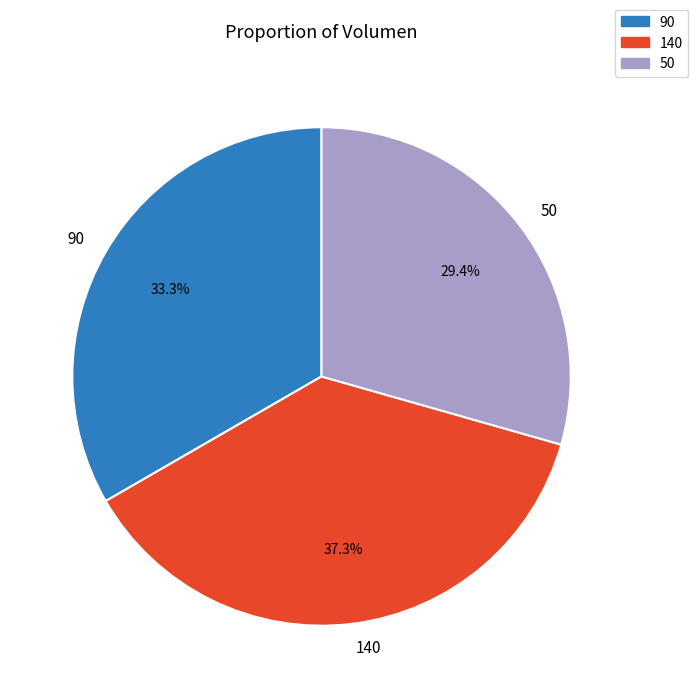

To the nearest percent, what portion does 90 represent?

33%